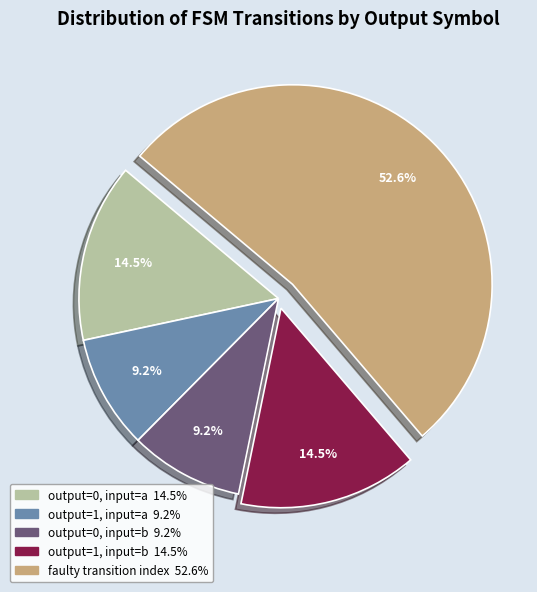

To the nearest percent, what is the difference between the largest and smallest slice percentages?

43%